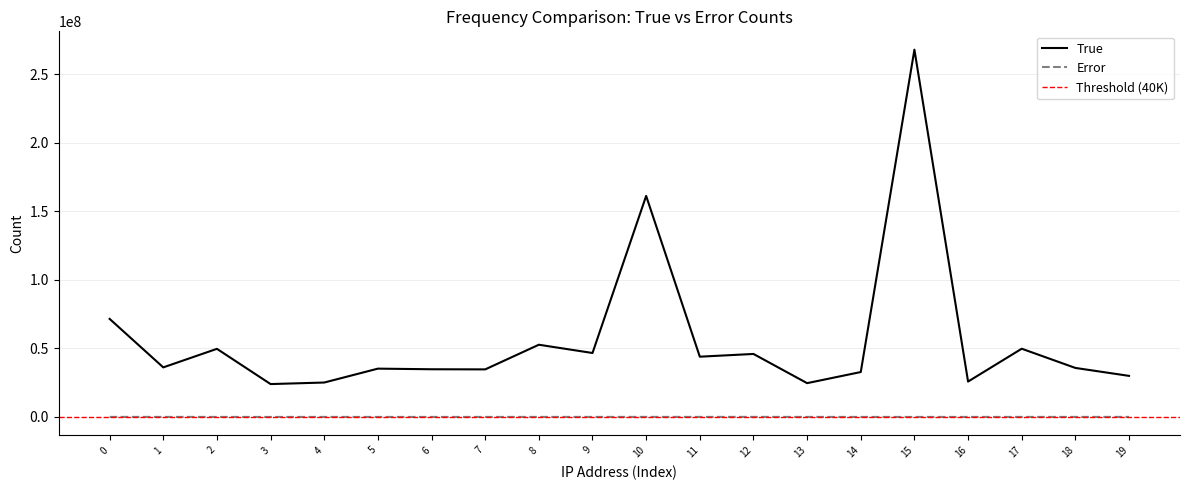

List the series in order of their peak value, highest first.

true, error